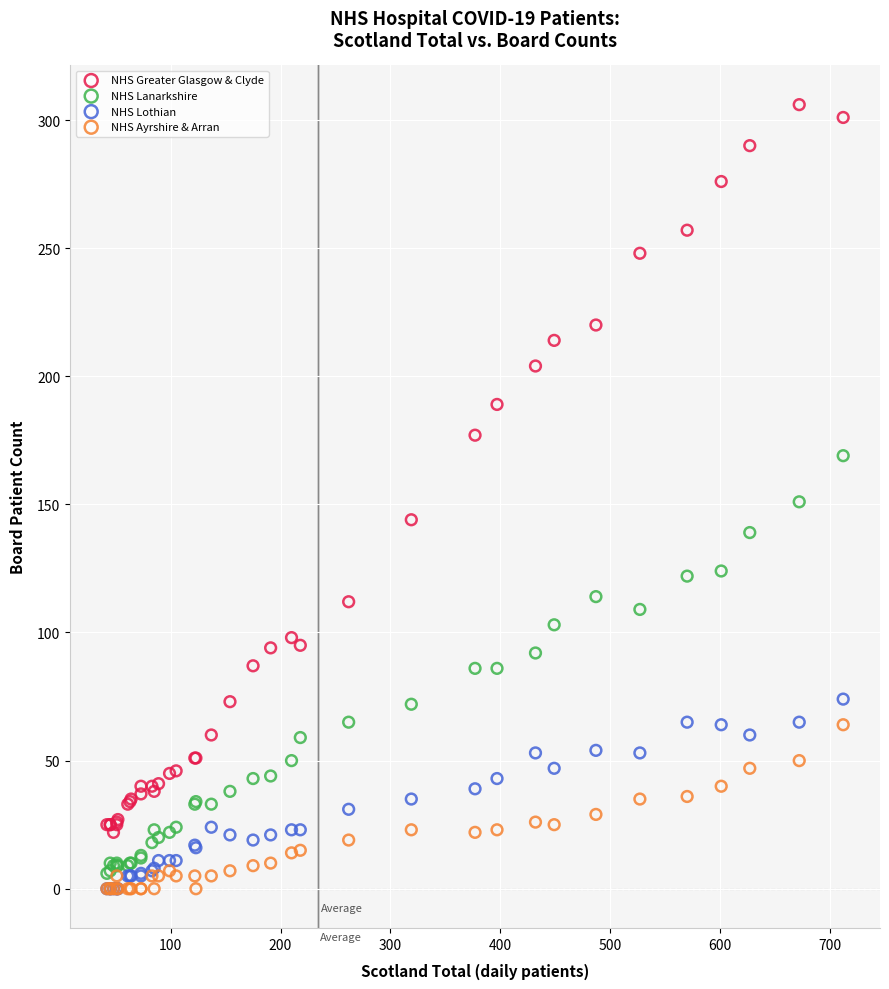

Which series has the widest spread of Y values?

NHS Greater Glasgow & Clyde